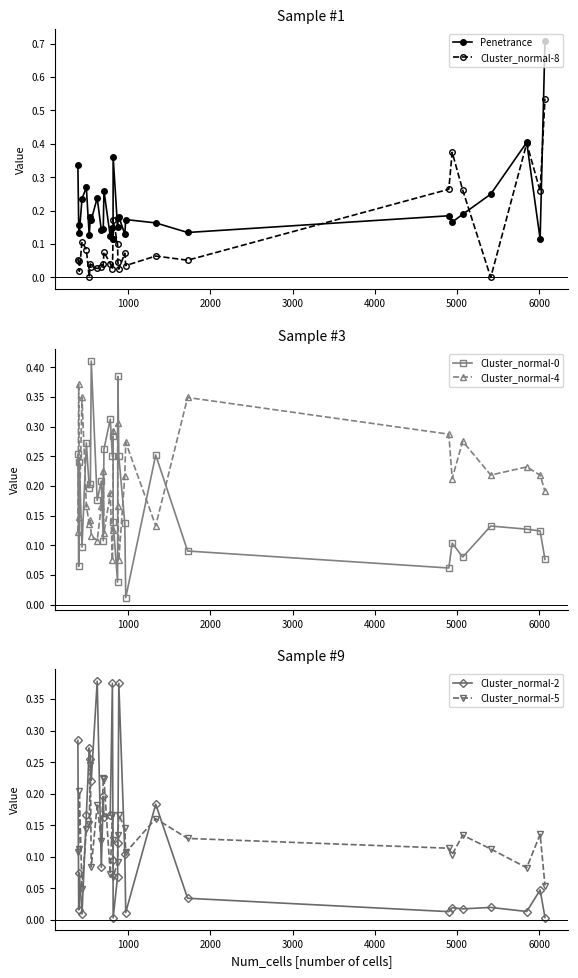

How many Cluster_normal-4 values are between 0 and 1?

30